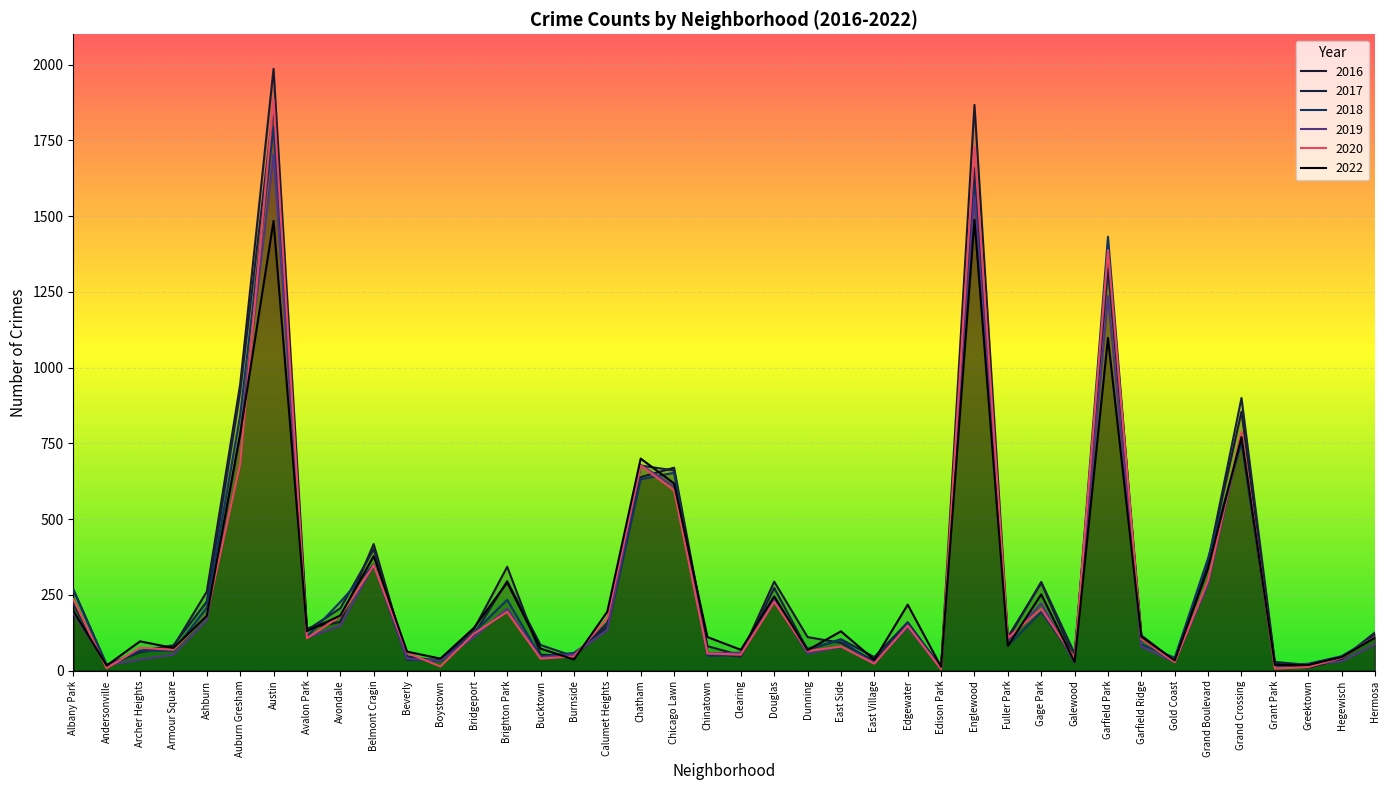

Where is the first local minimum for 2022?

Andersonville